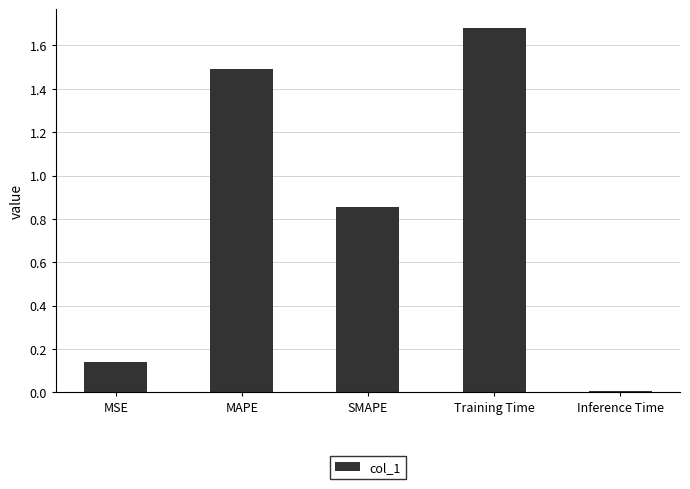

Where is the data nearest to the value 0?

Inference Time